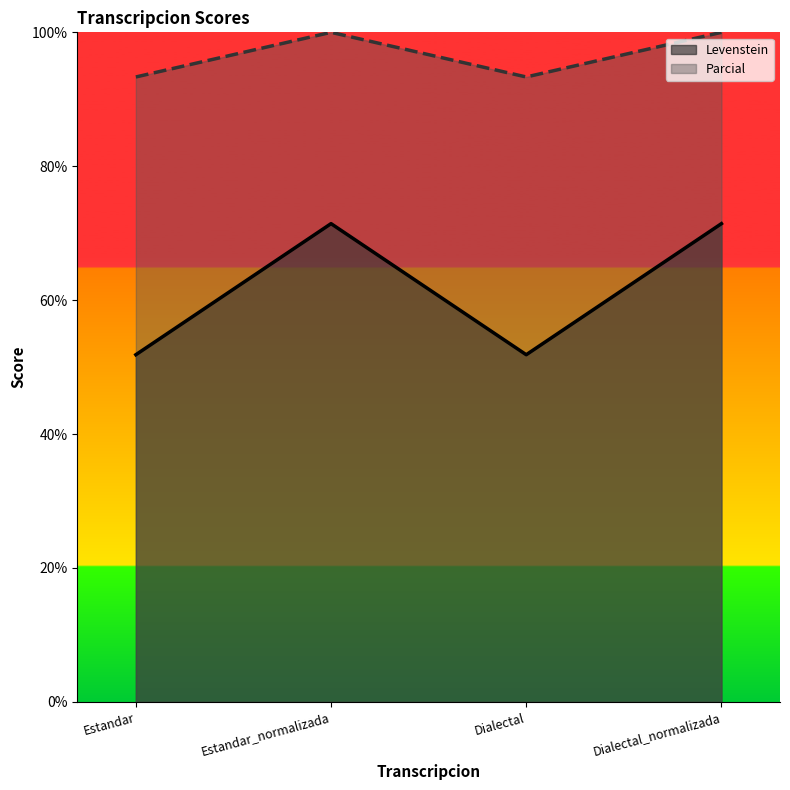

What is the label of the 3rd point from the right?

Estandar_normalizada